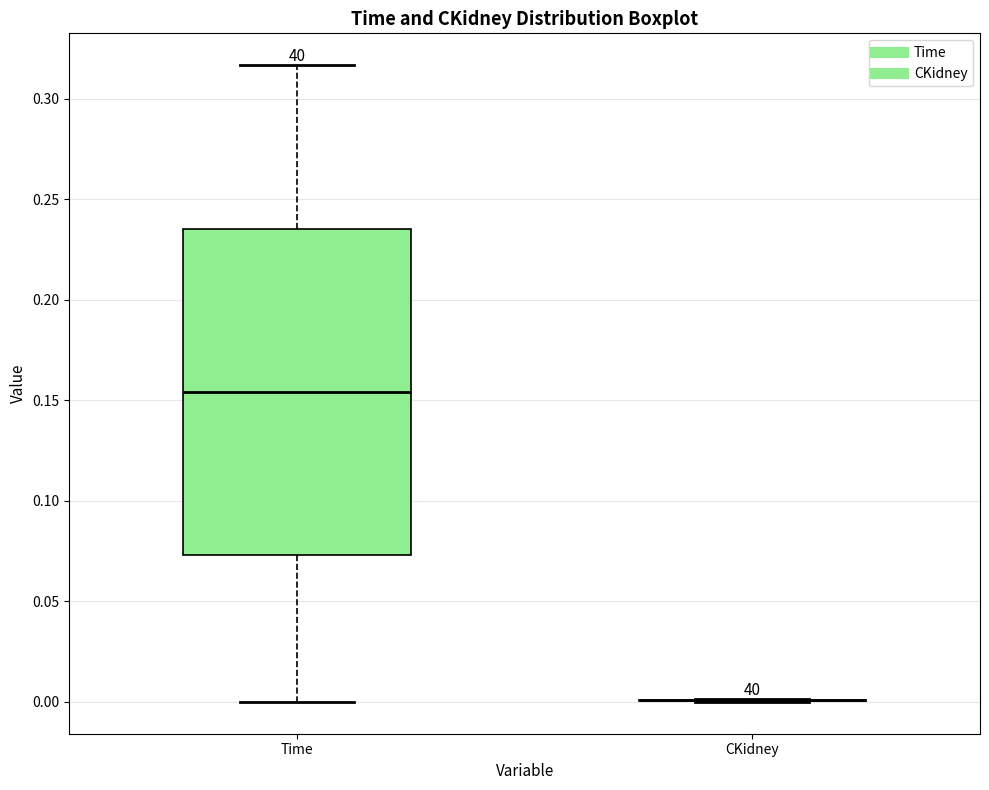

Reading left to right, read every box against the y-axis: the position of its median line, the range the box covers, and the ends of its whiskers. The values are not printed on the chart, so give them approximately, as read against the axis.

Time: median 0.155, box 0.075 to 0.235, whiskers 0.000 to 0.315
CKidney: box collapsed to a line at 0.000, whiskers 0.000 to 0.000